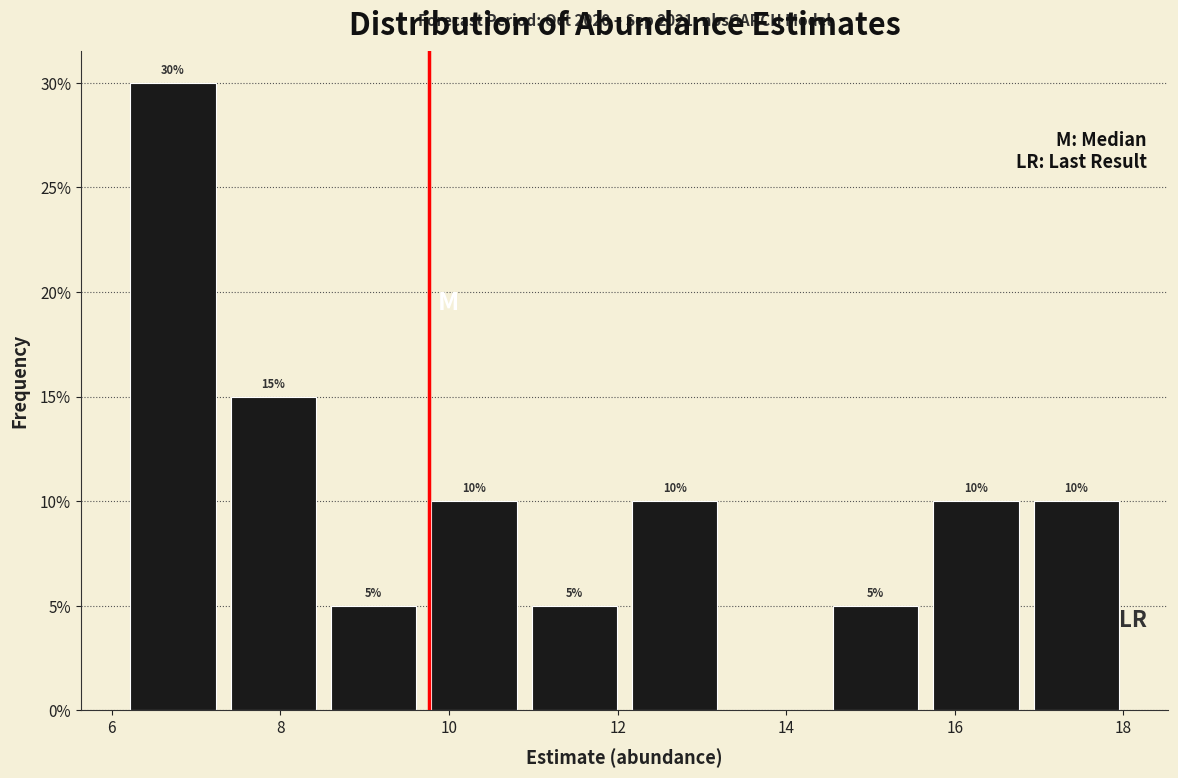

Which range on the x-axis has the tallest bar?

6.2 to 7.4